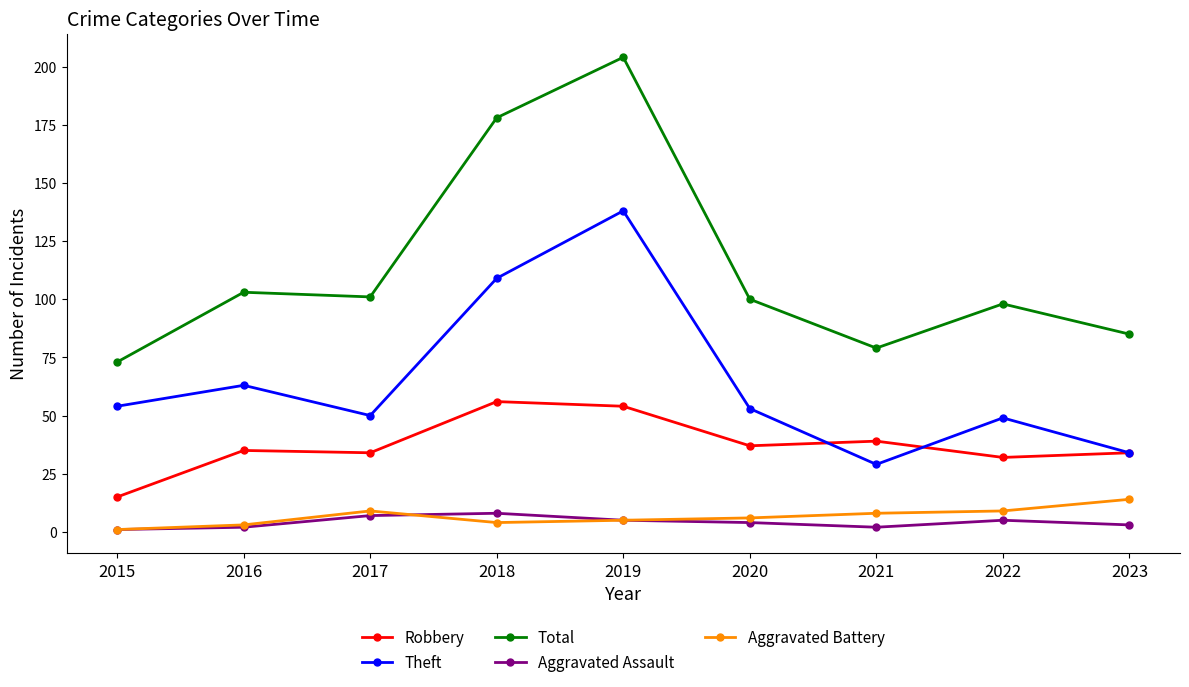

True or false: Robbery has more than 0 points higher than both neighbors.

True